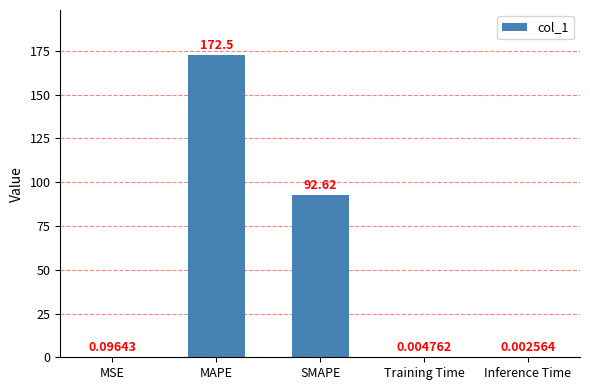

What is the sum of the values at Training Time and SMAPE?

92.6